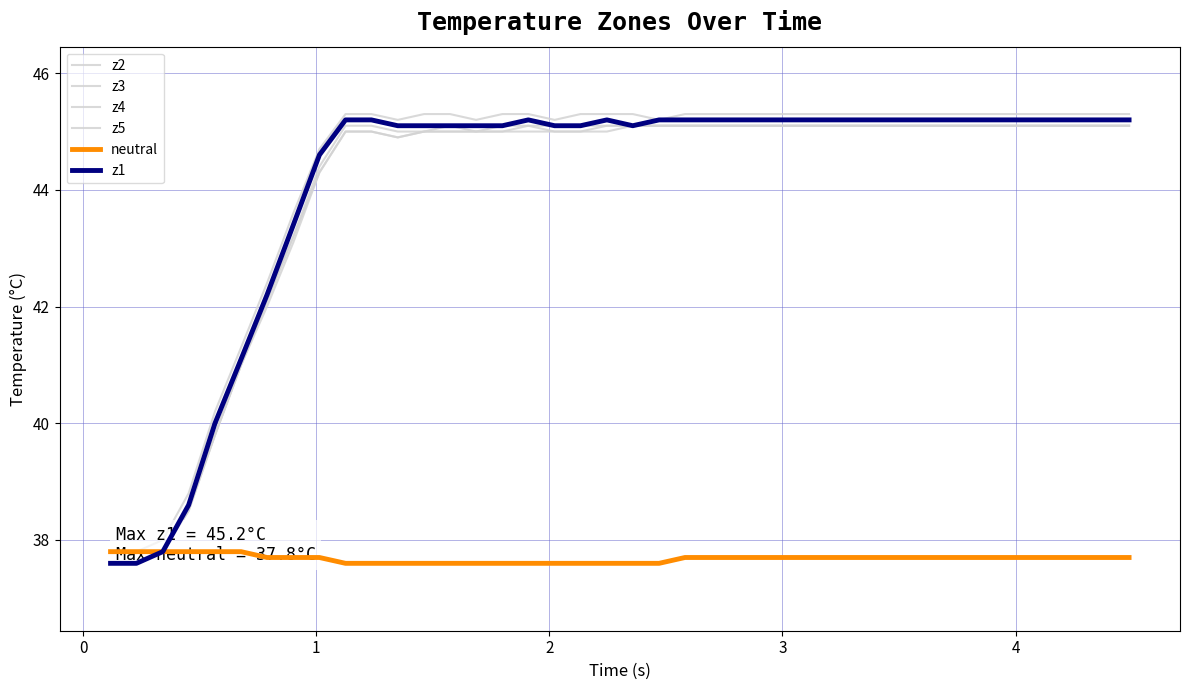

What is the minimum value for z5?

37.8